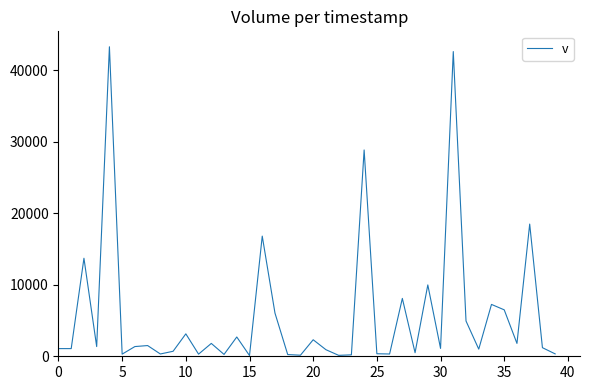

What is the greatest value displayed?

43321